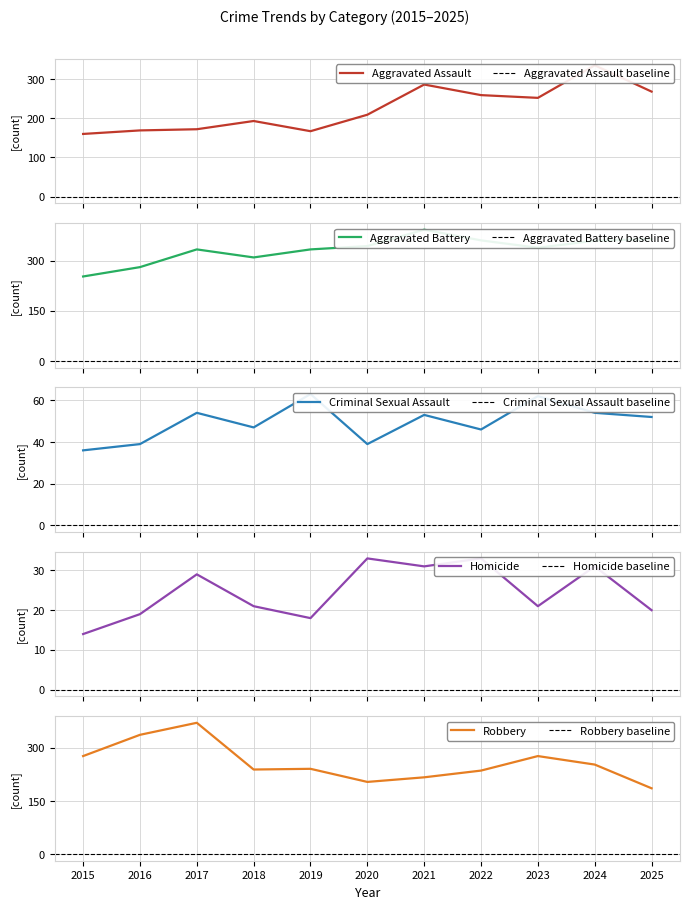

At which label does Criminal Sexual Assault reach its minimum?

2015